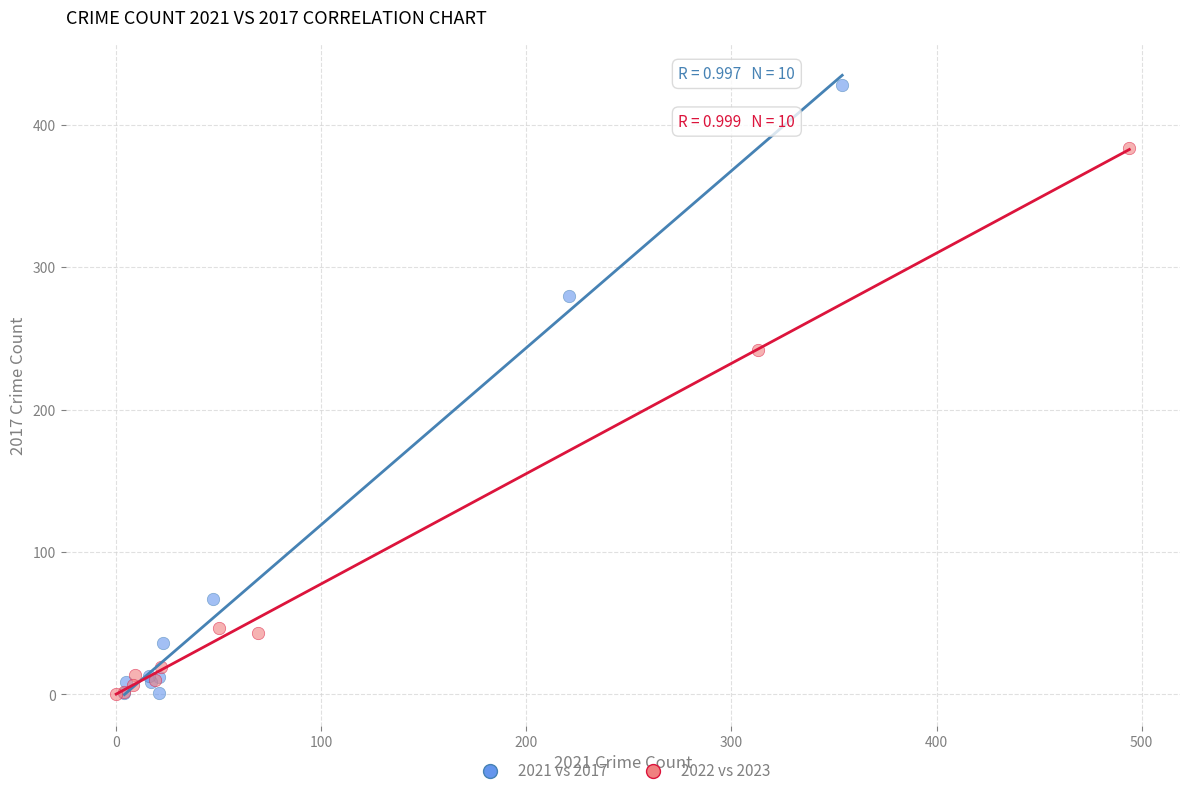

Which series reaches the maximum Y coordinate?

2021 vs 2017